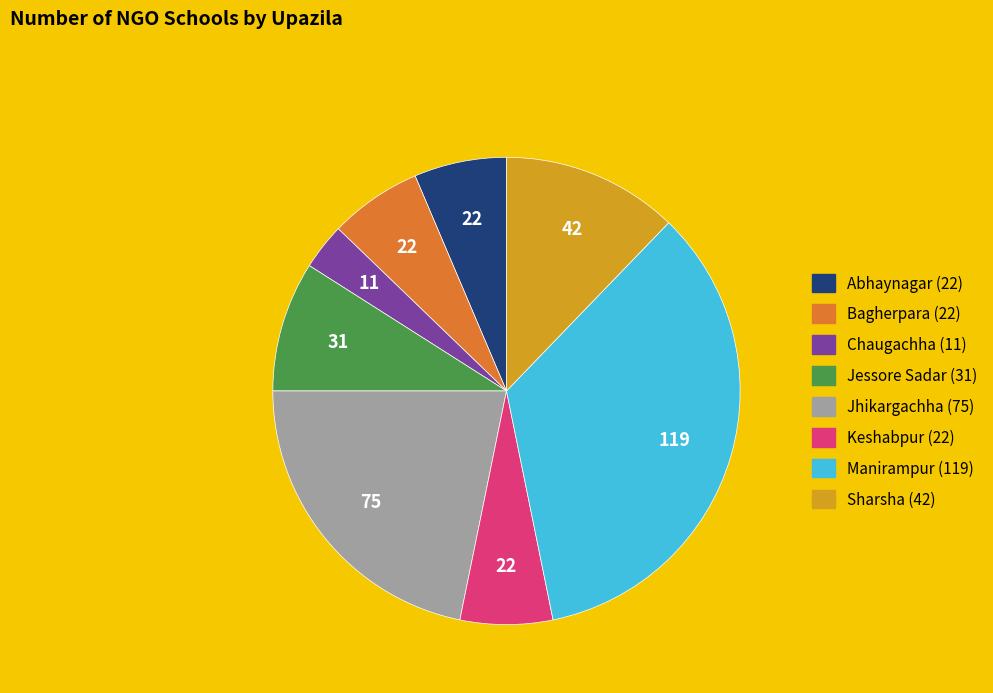

Is it true that Sharsha is 12% of the pie?

True